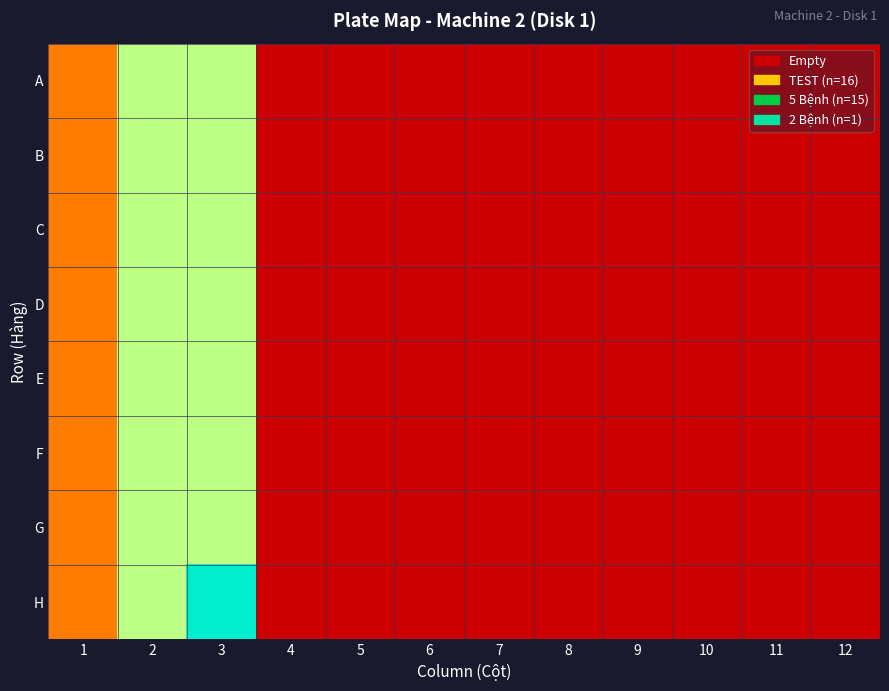

Which series has the largest range (max minus min)?

H